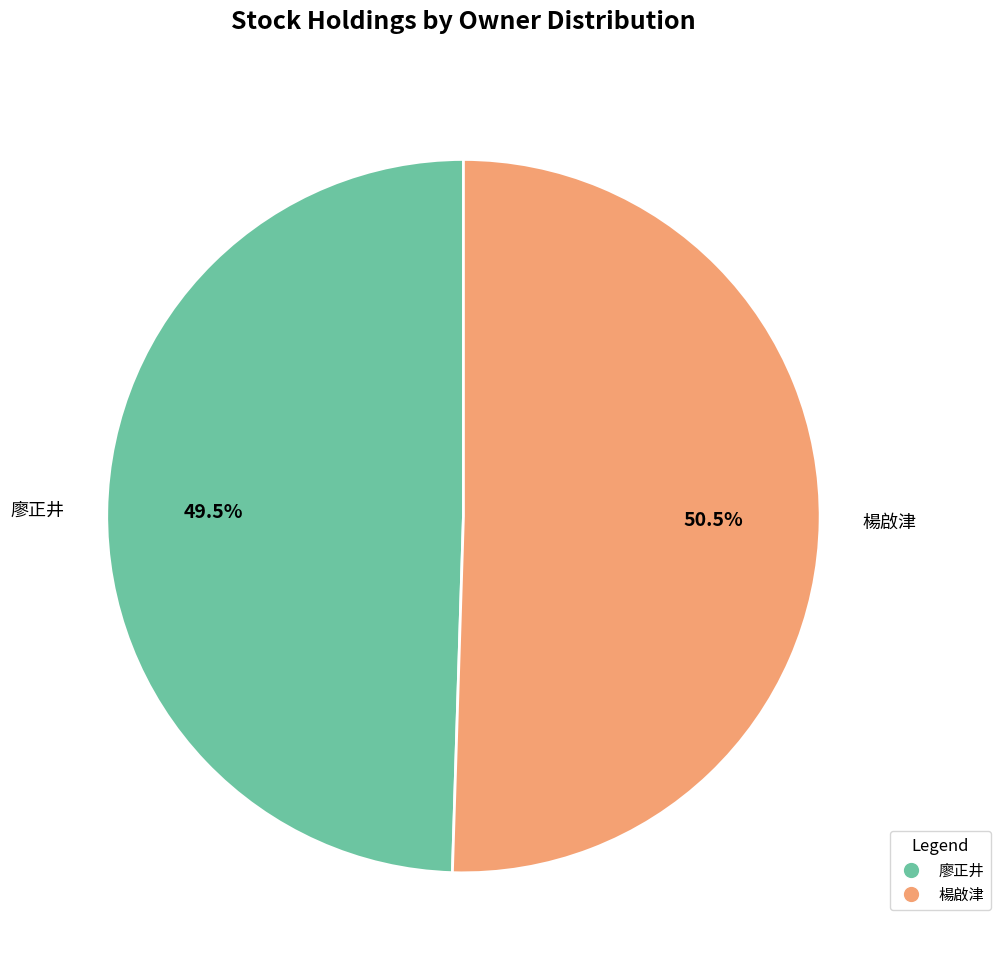

Does any single category account for the majority?

Yes